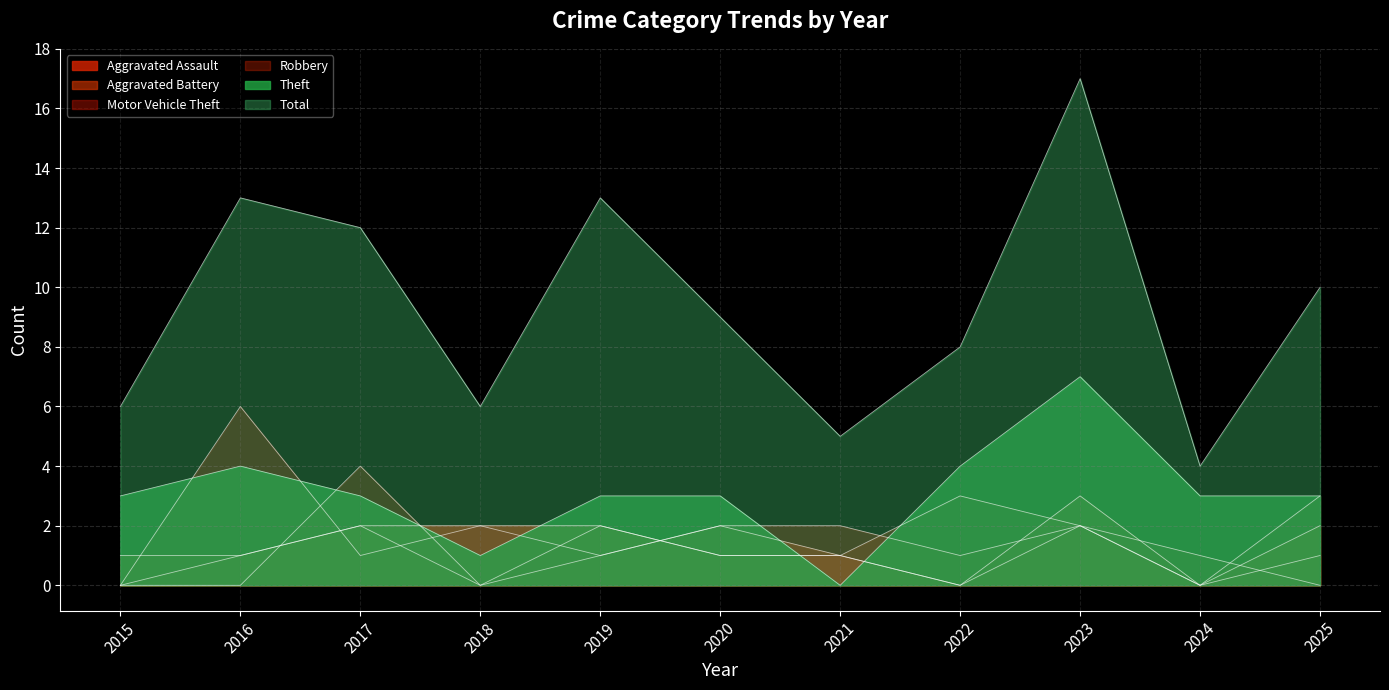

True or false: Motor Vehicle Theft and Total intersect in this chart.

False